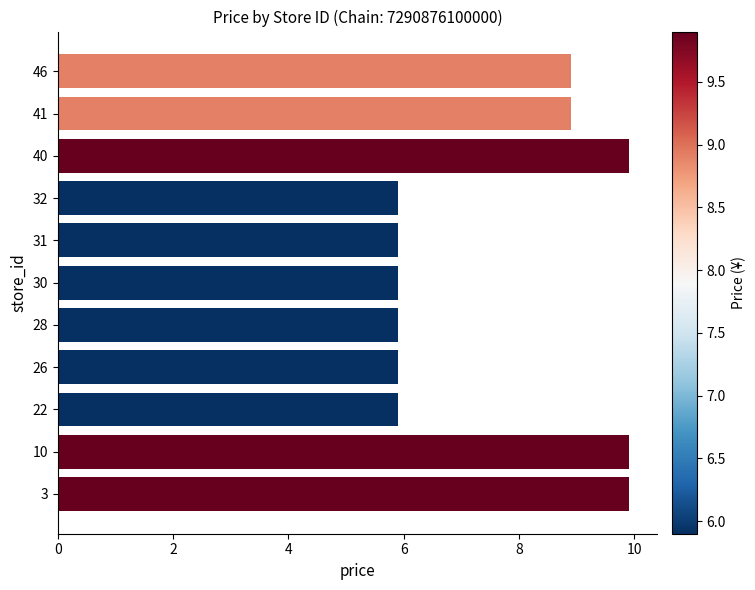

What is the greatest value displayed?

9.9